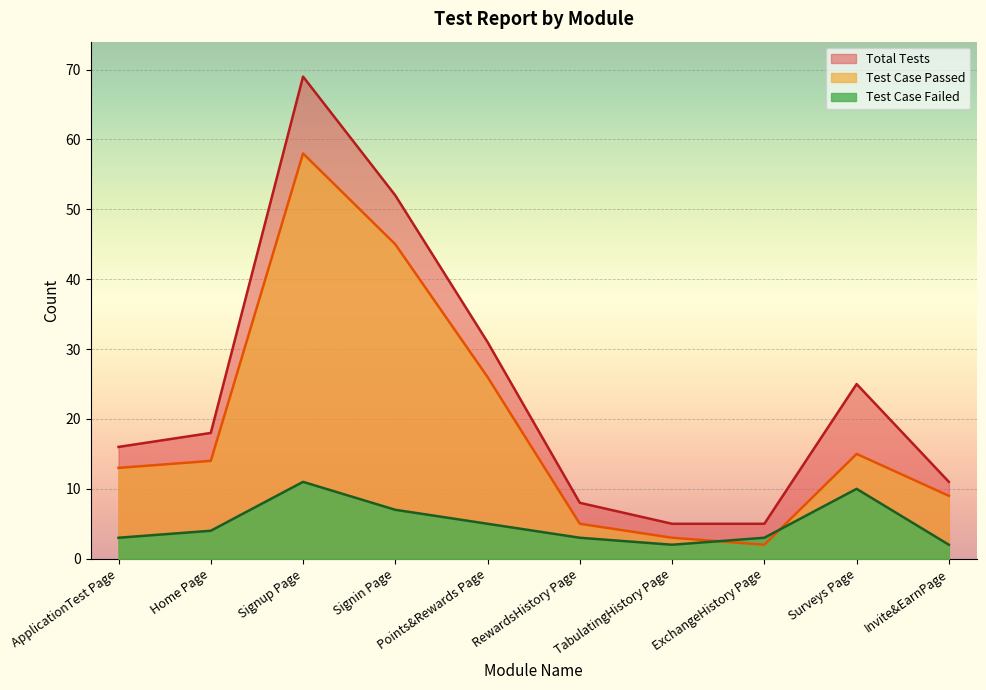

How many data points in Test Case Passed are less than 14?

5